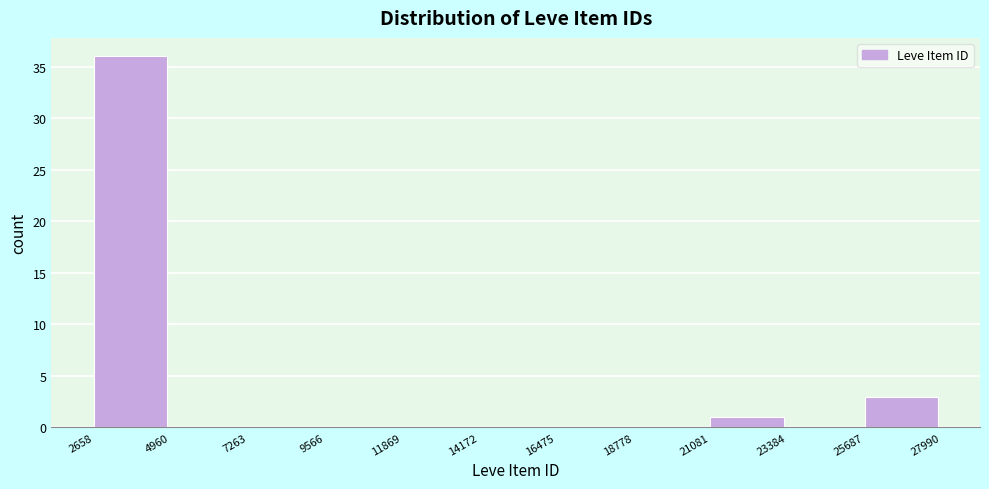

Reading left to right, list every bar in this chart as the range it spans on the x-axis followed by its height. The values are not printed on the chart, so give them approximately, as read against the axis.

2658 to 4960: 36
4960 to 7263: 0
7263 to 9566: 0
9566 to 11869: 0
11869 to 14172: 0
14172 to 16475: 0
16475 to 18778: 0
18778 to 21081: 0
21081 to 23384: 1
23384 to 25687: 0
25687 to 27990: 3